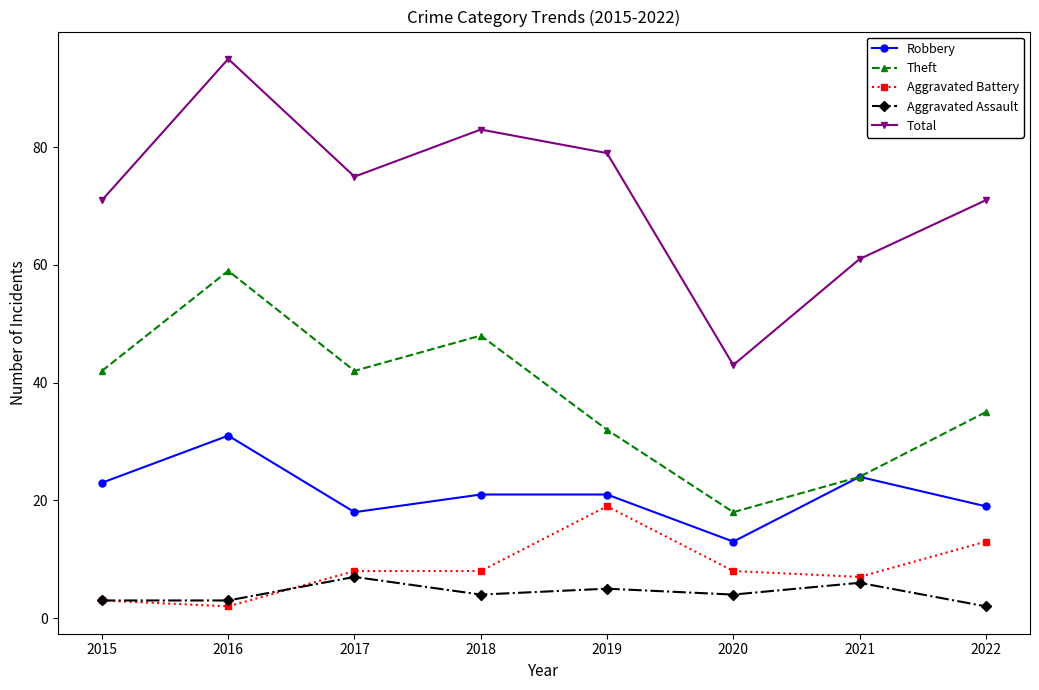

What is the value of the Aggravated Battery point at the 4th from the left?

8